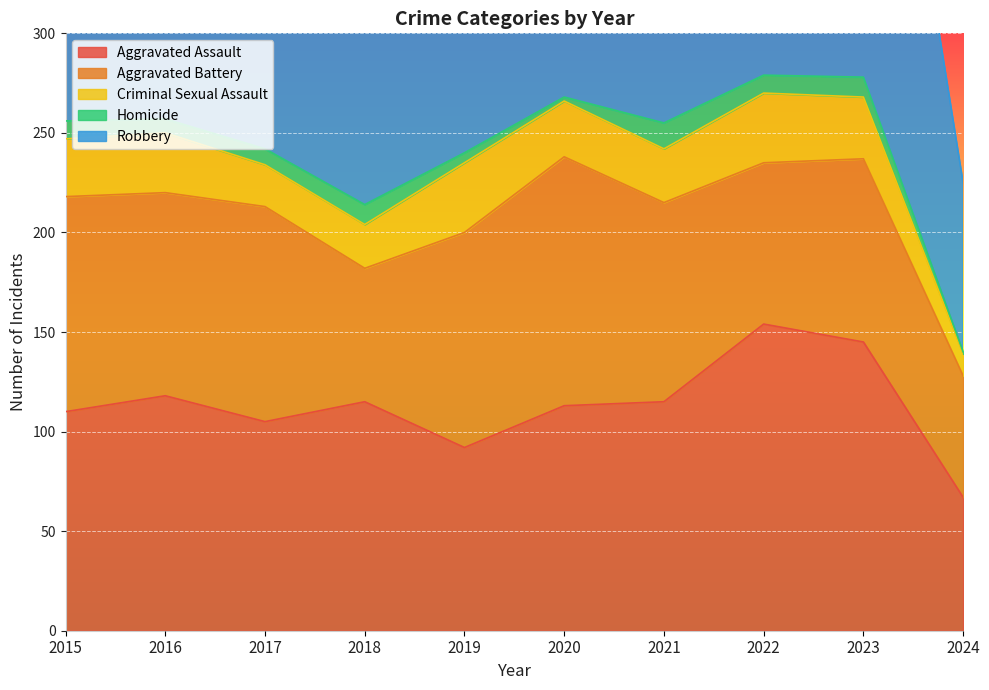

Reading right to left, list all the values displayed in this chart.

Aggravated Assault: 2024=67	2023=145	2022=154	2021=115	2020=113	2019=92	2018=115	2017=105	2016=118	2015=110
Aggravated Battery: 2024=61	2023=92	2022=81	2021=100	2020=125	2019=108	2018=67	2017=108	2016=102	2015=108
Criminal Sexual Assault: 2024=11	2023=31	2022=35	2021=27	2020=28	2019=35	2018=22	2017=21	2016=30	2015=29
Homicide: 2024=1	2023=10	2022=9	2021=13	2020=2	2019=5	2018=10	2017=8	2016=7	2015=9
Robbery: 2024=85	2023=260	2022=111	2021=91	2020=97	2019=135	2018=155	2017=178	2016=194	2015=154